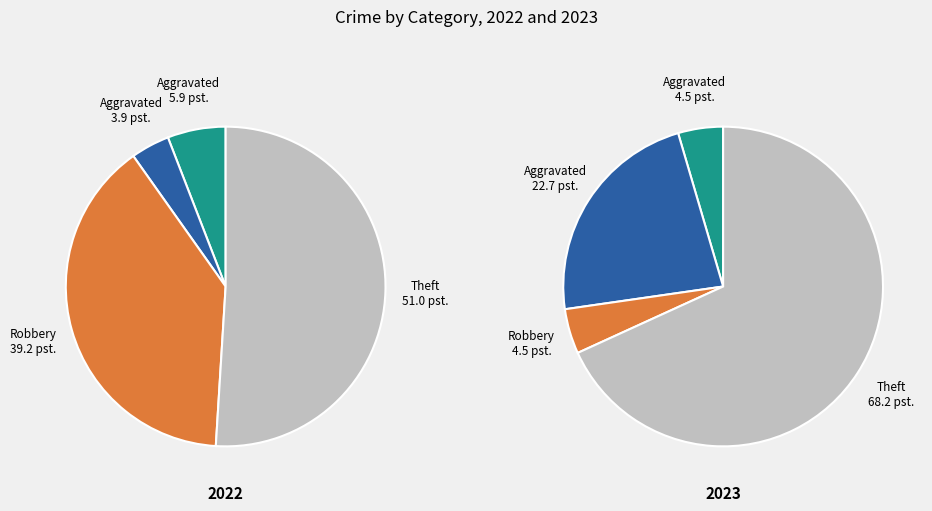

What percentage is the 2 slice, to the nearest percent?

5%